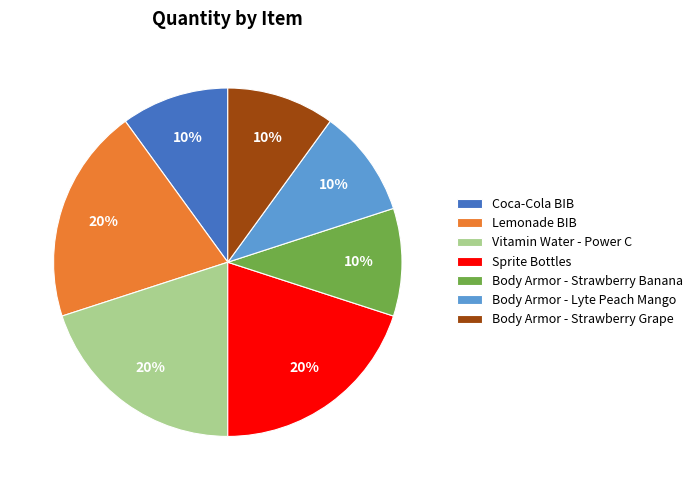

Does Vitamin Water - Power C account for over 50% of the chart?

No